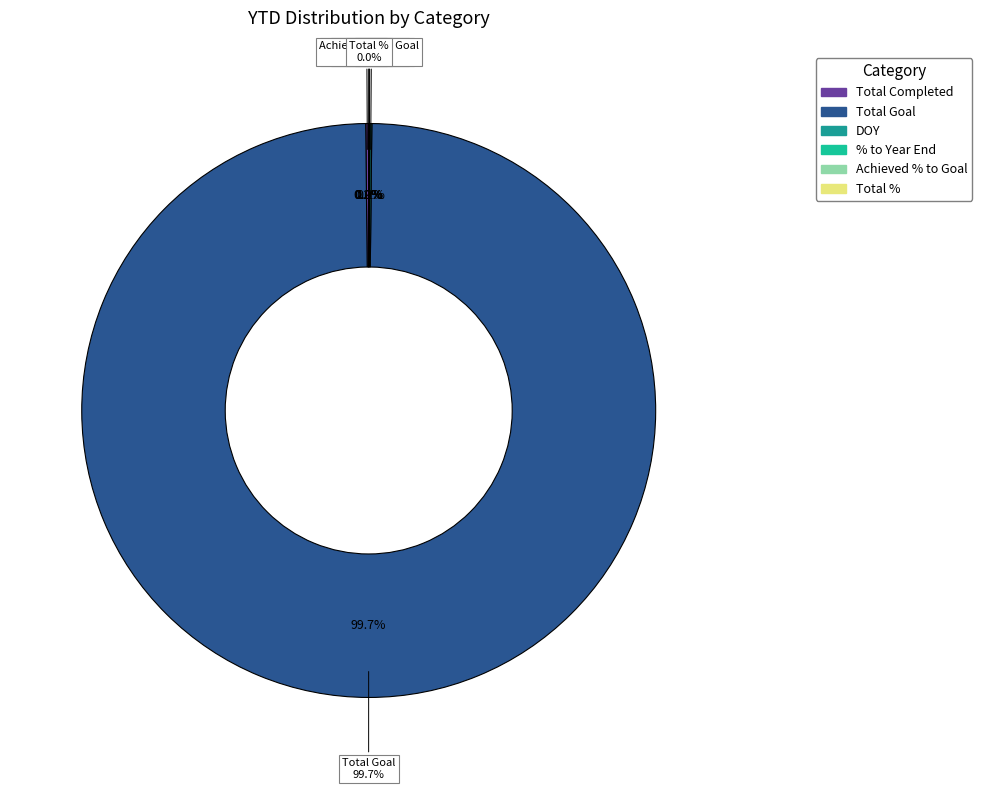

Which slice is the largest?

Total Goal